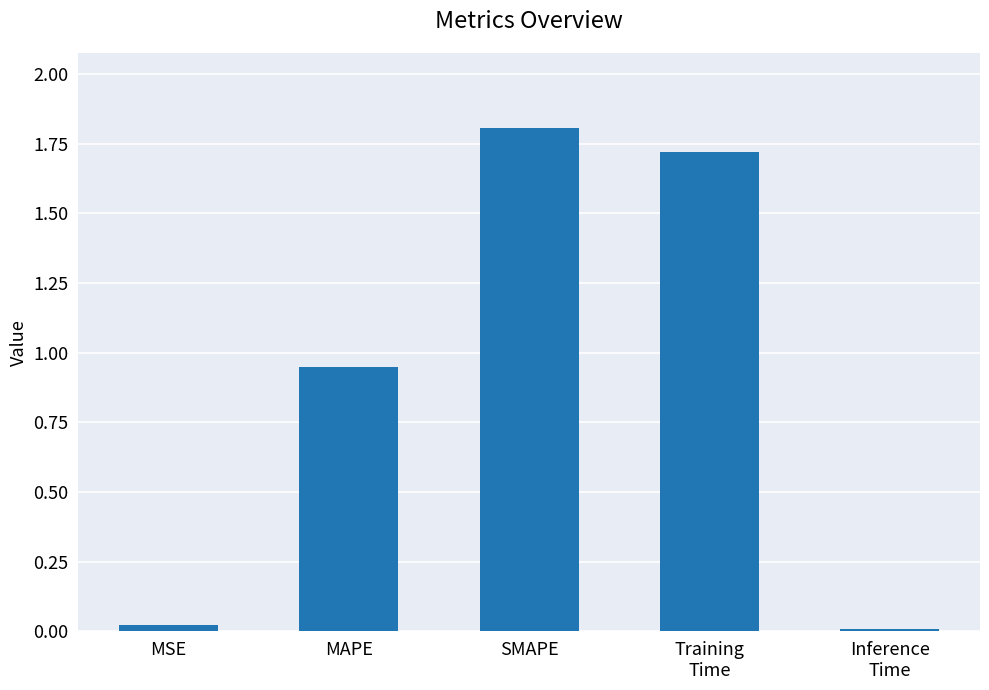

Which has a higher value, MSE or Training
Time?

Training
Time